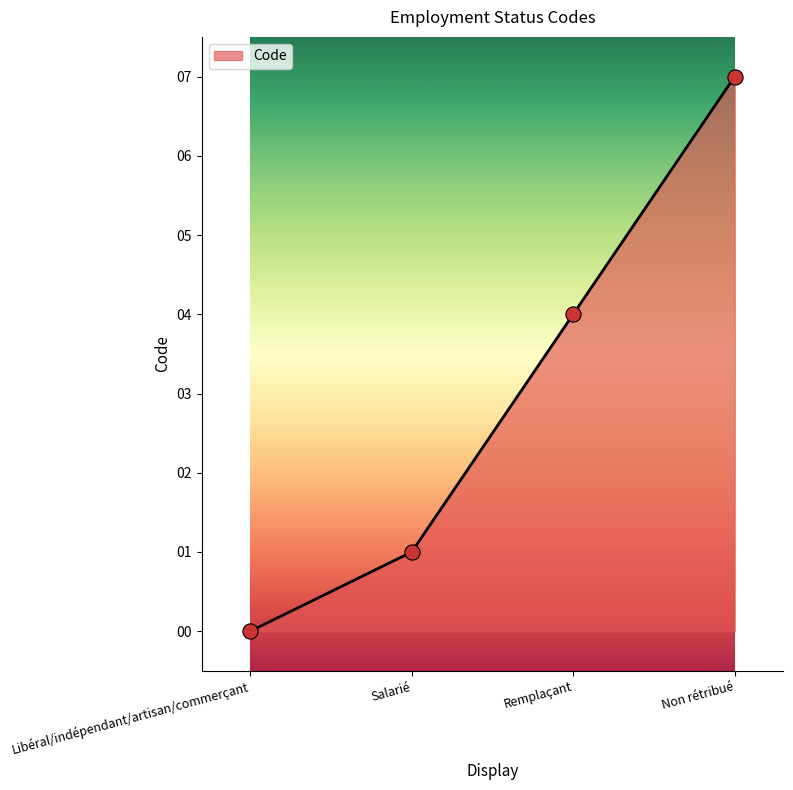

Which has a higher value, Salarié or Libéral/indépendant/artisan/commerçant?

Salarié